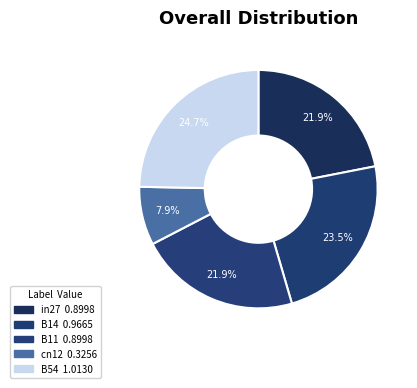

To the nearest percent, what is the average slice percentage?

20%